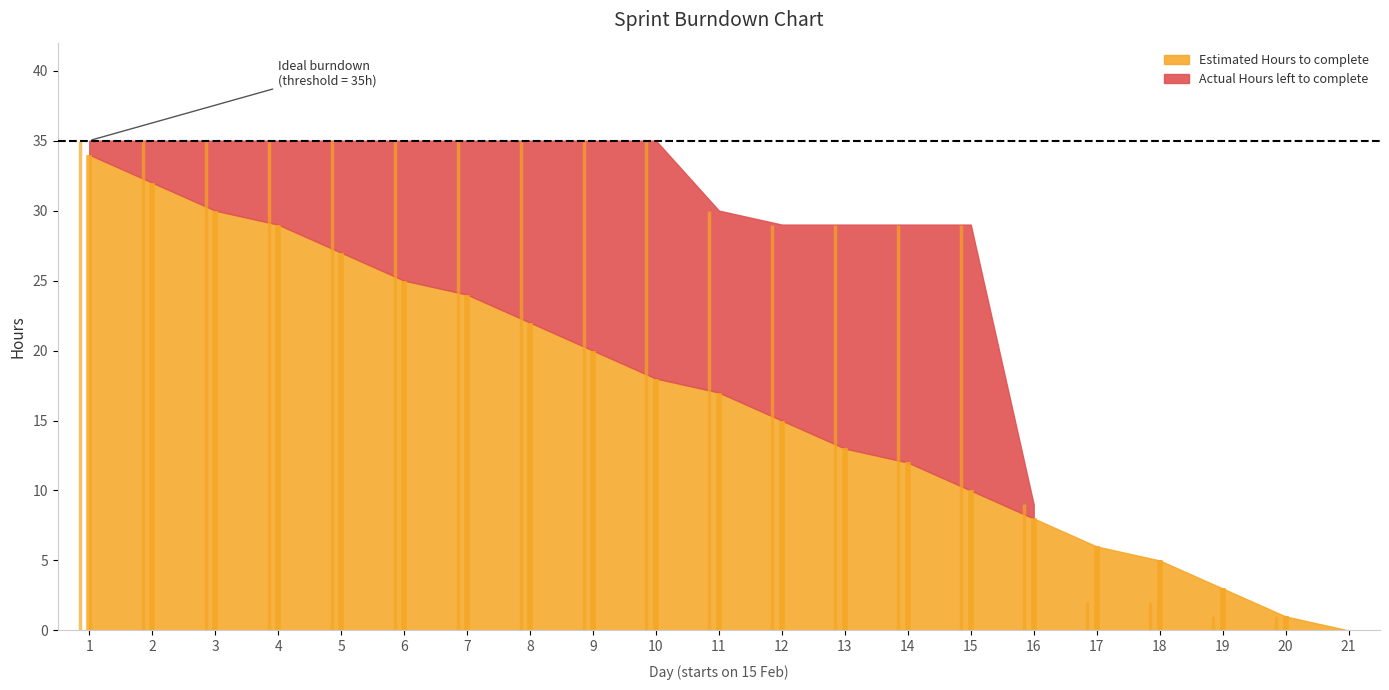

List the labels in order of Estimated Hours to complete value, largest first.

1, 2, 3, 4, 5, 6, 7, 8, 9, 10, 11, 12, 13, 14, 15, 16, 17, 18, 19, 20, 21